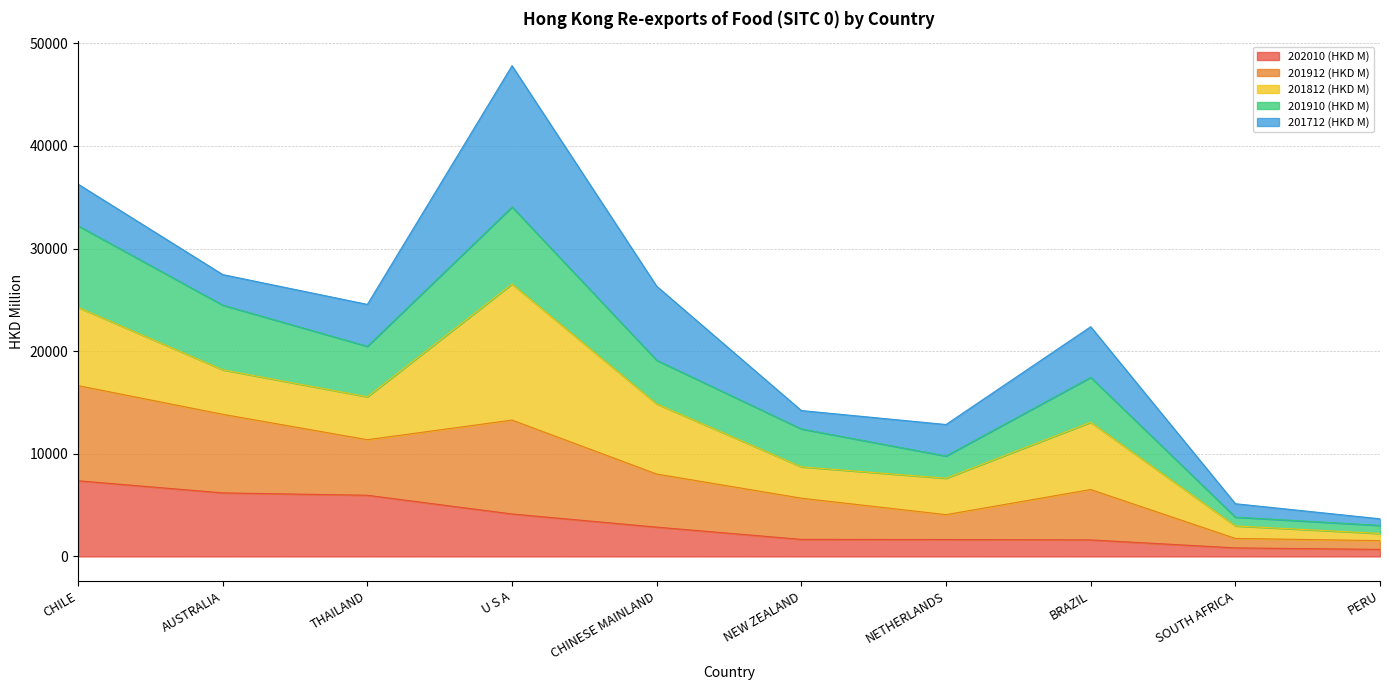

True or false: 202010 (HKD M) and 201912 (HKD M) intersect in this chart.

False